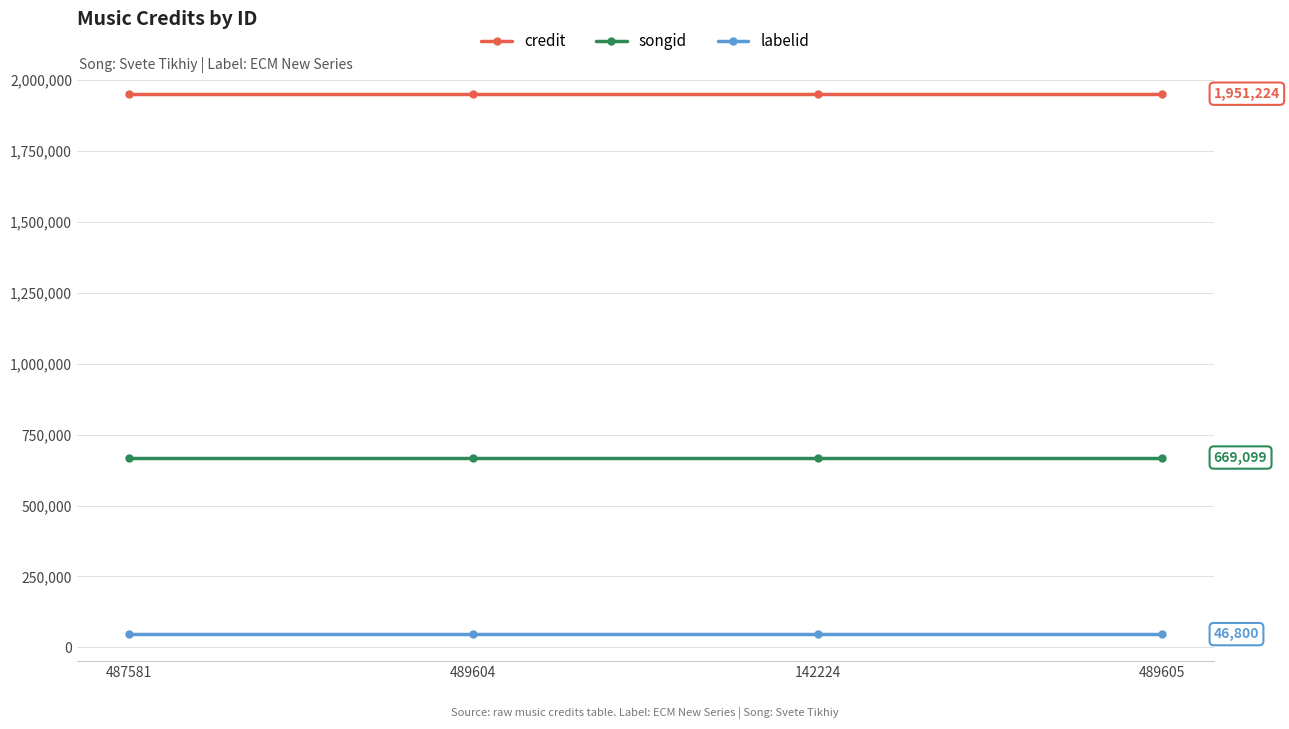

True or false: labelid and songid intersect in this chart.

False